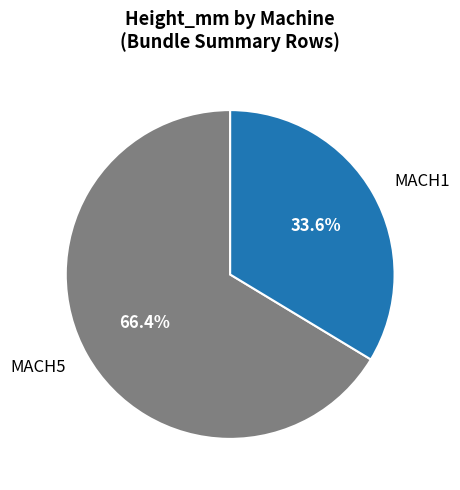

Approximately how many times larger is the value at MACH1 compared to MACH5?

0.5